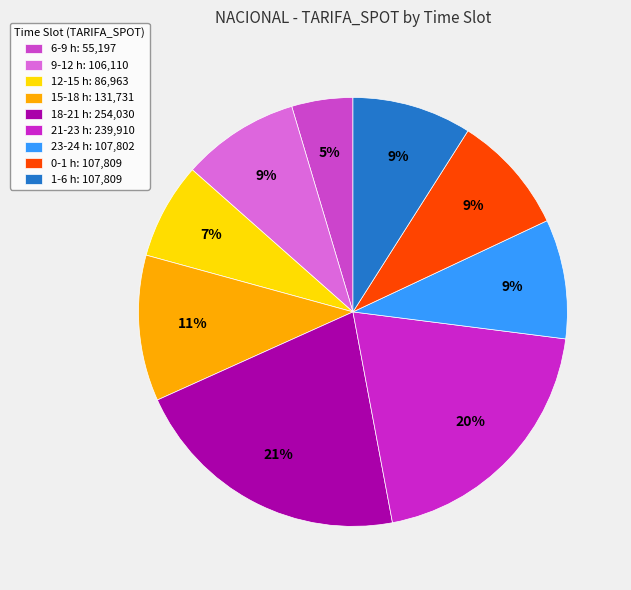

Is there any slice that represents more than half of the pie?

No